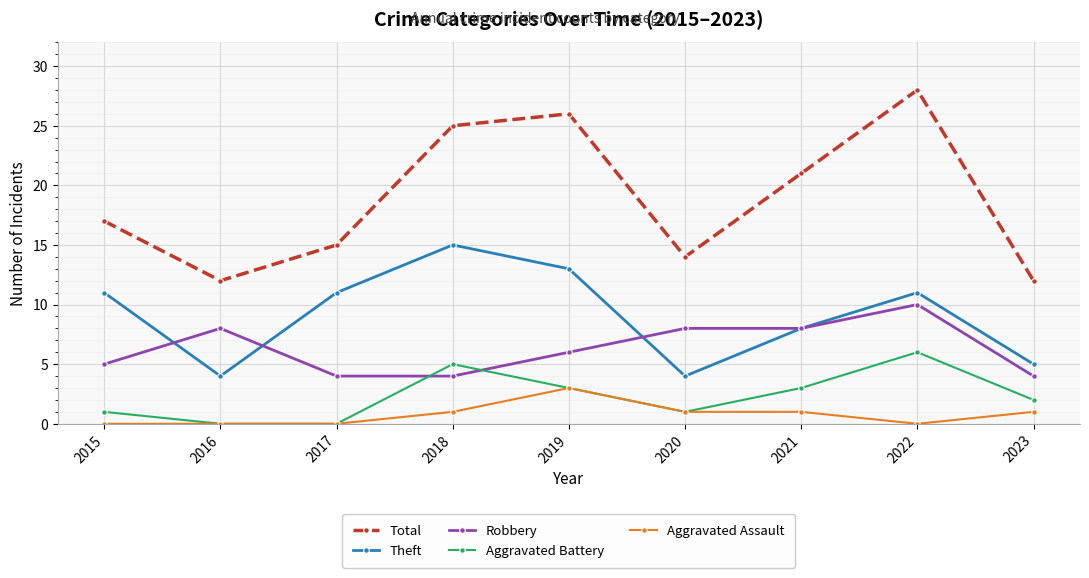

What is the minimum value for Total?

12